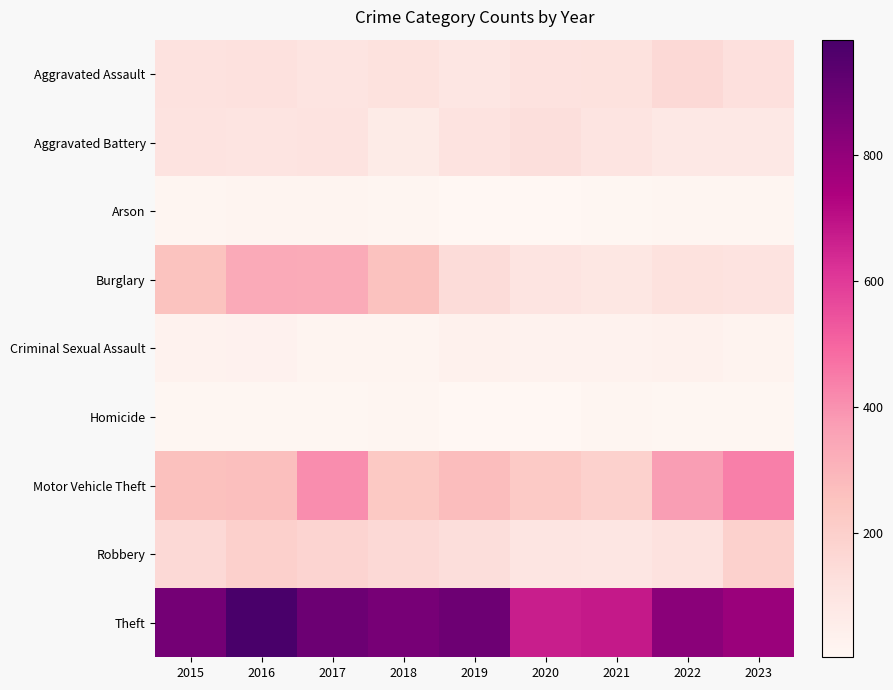

Which series changed the most between 2016 and 2021?

Theft